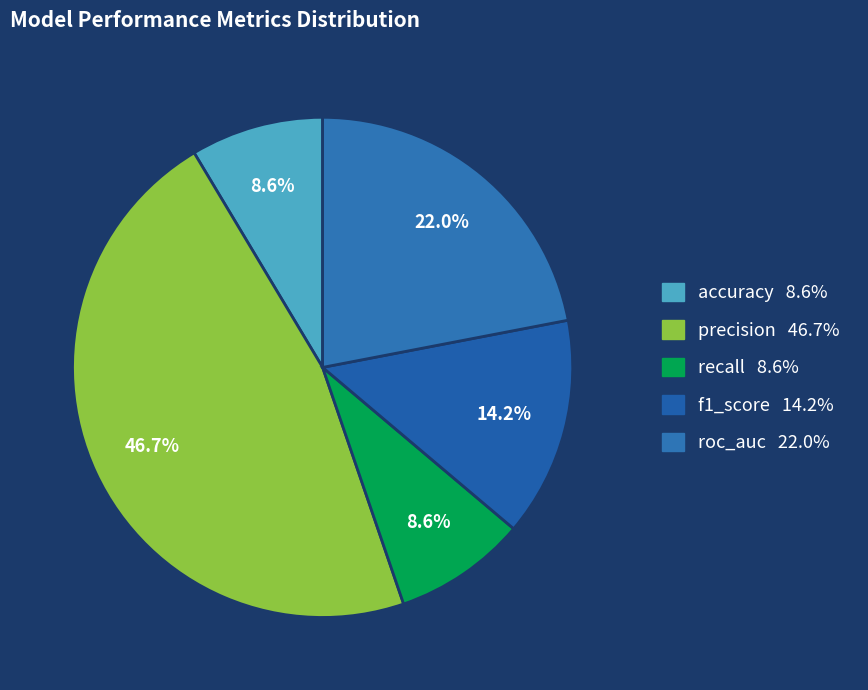

Does recall represent more than half of the total?

No